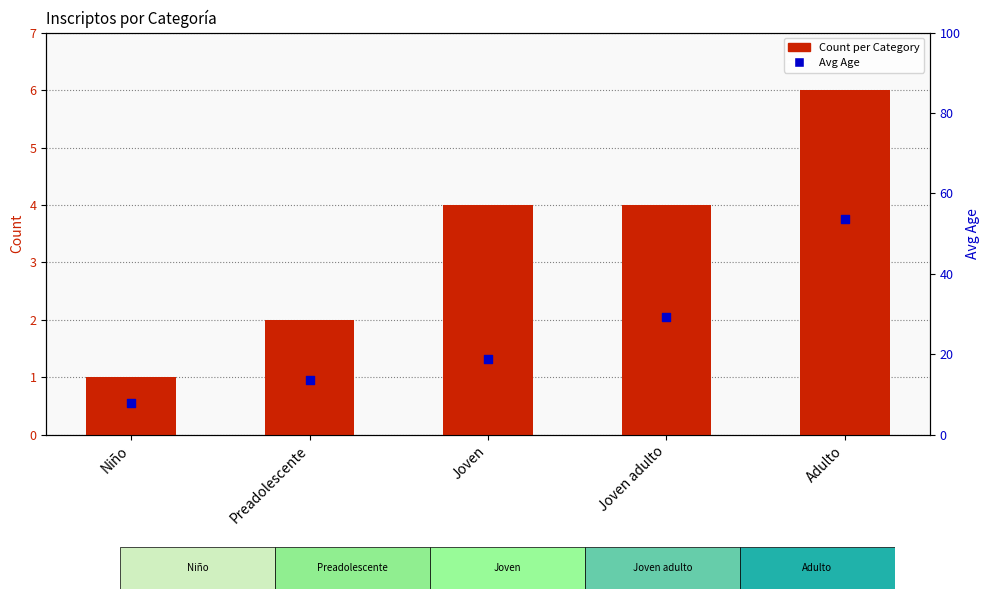

Which series has the largest Y range (max minus min)?

Avg Age